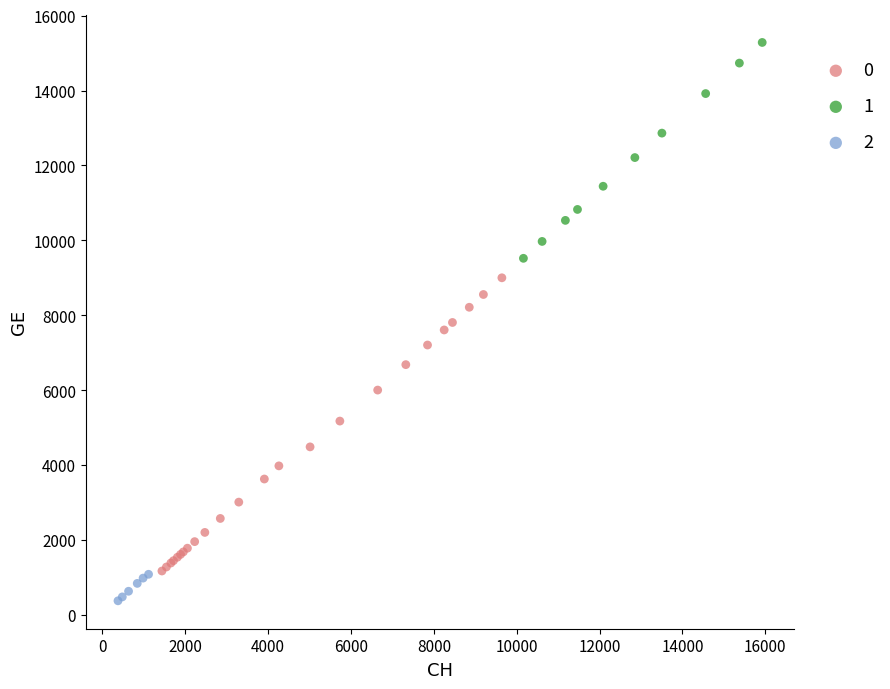

What are all the series names shown in the legend?

0, 1, 2